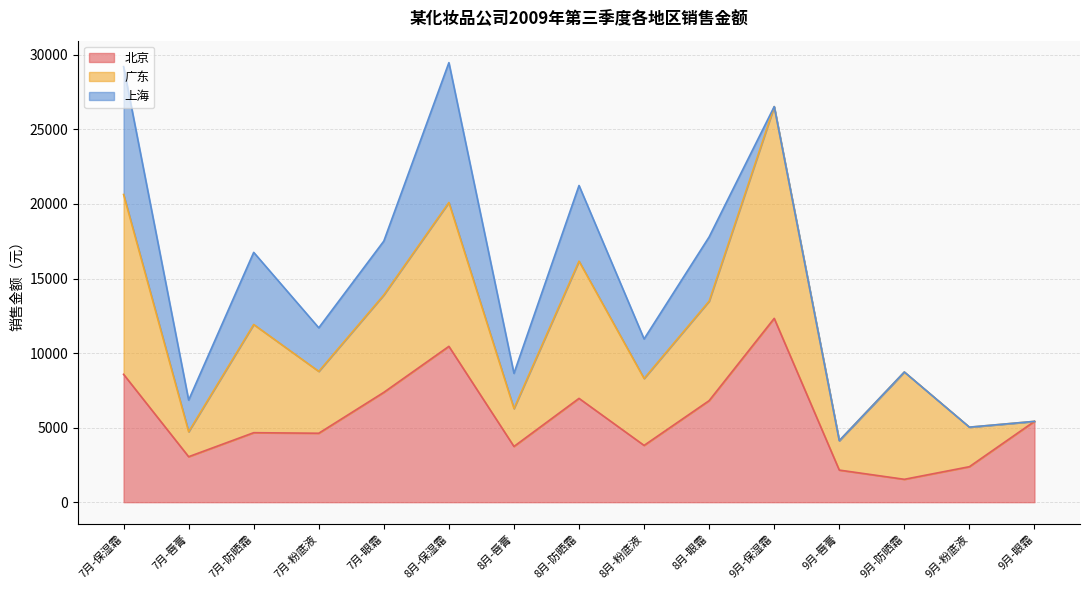

Where is 广东 nearest to the value 7102?

9月-防晒霜